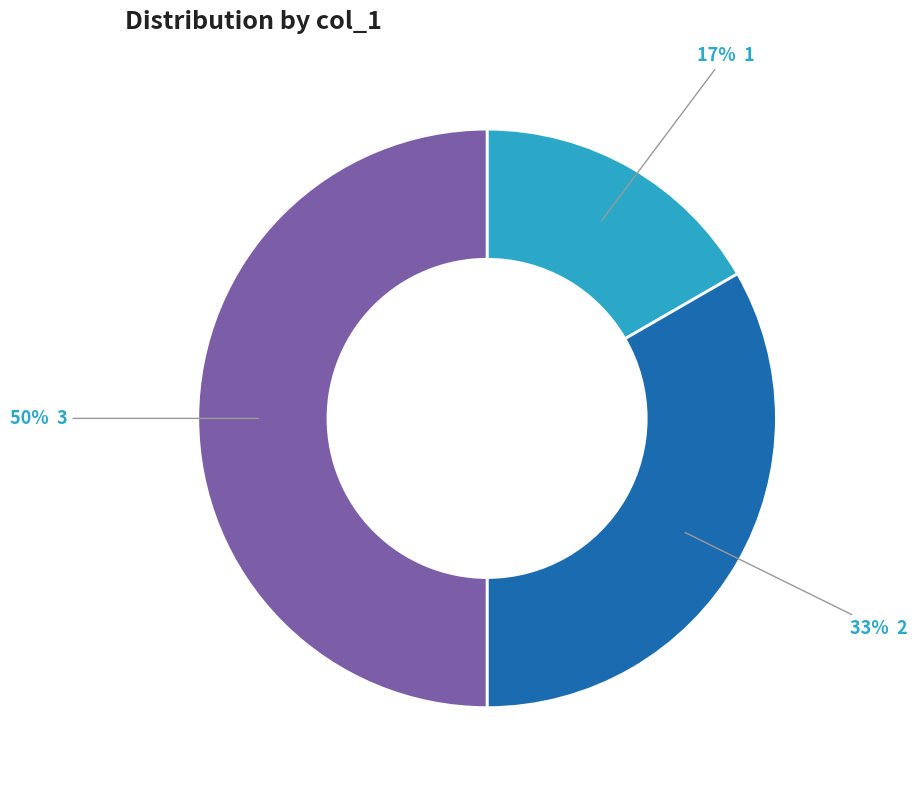

To the nearest percent, what is the average slice percentage?

33%